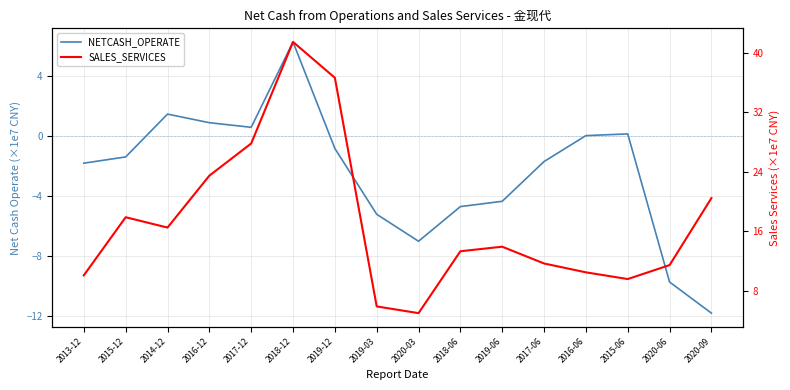

What is the sum of the NETCASH_OPERATE values at 2020-09 and 2013-12?

-13.6